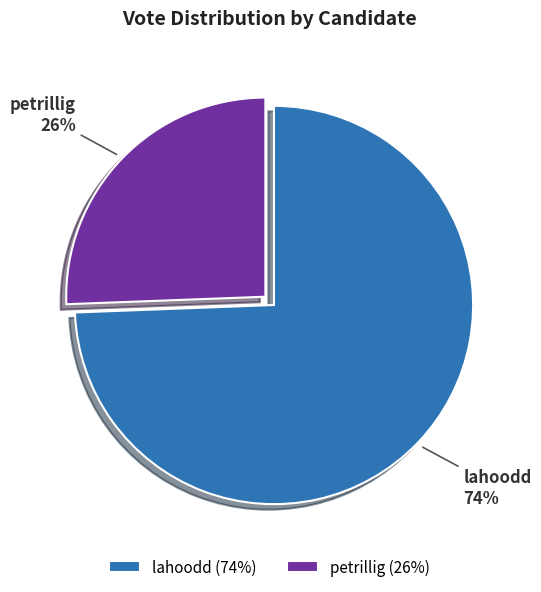

Between petrillig and lahoodd, which is larger?

lahoodd